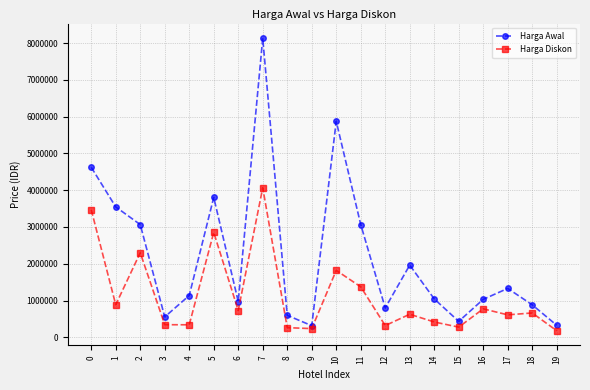

Rank the series at 6 from highest to lowest value.

Harga Awal, Harga Diskon